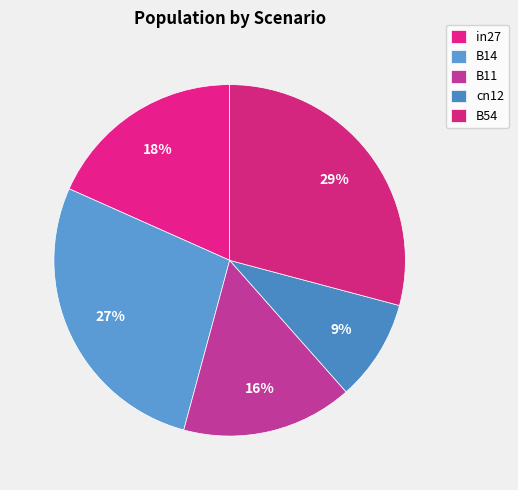

Does cn12 account for over 50% of the chart?

No